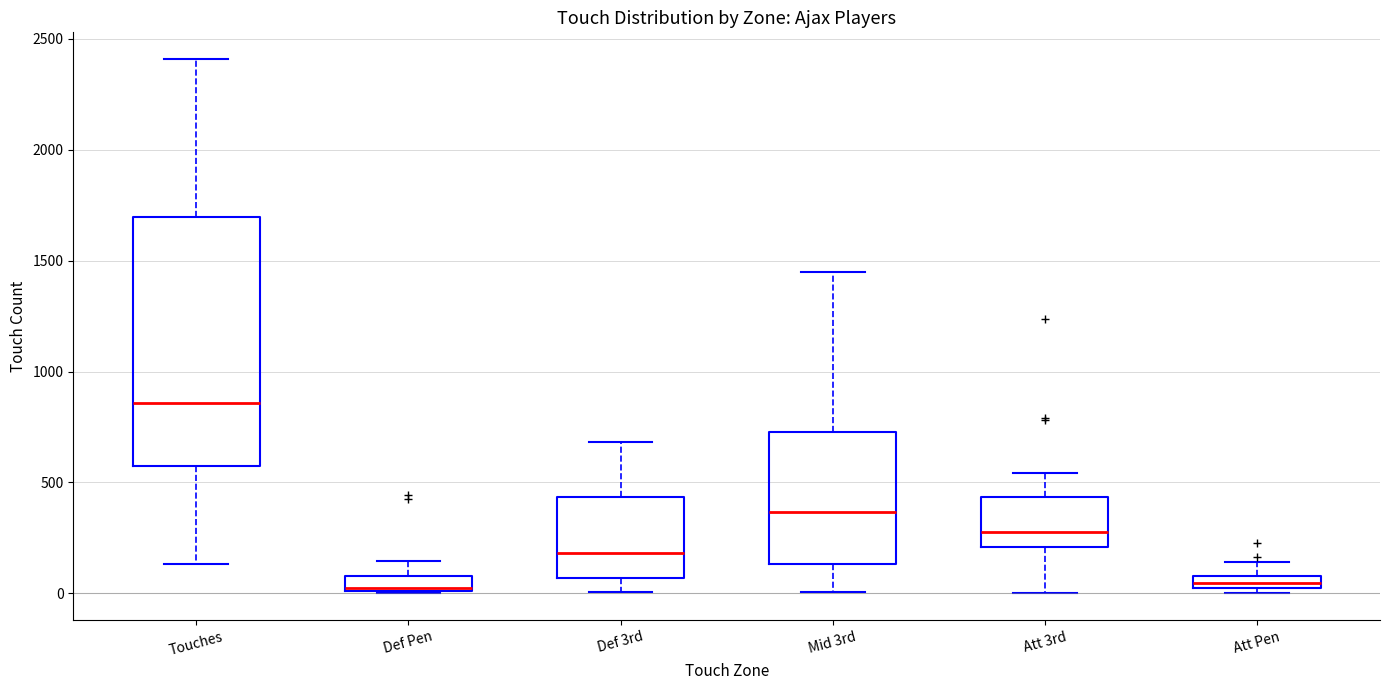

Comparing the boxes themselves (not the whiskers), which one is the tallest?

Touches